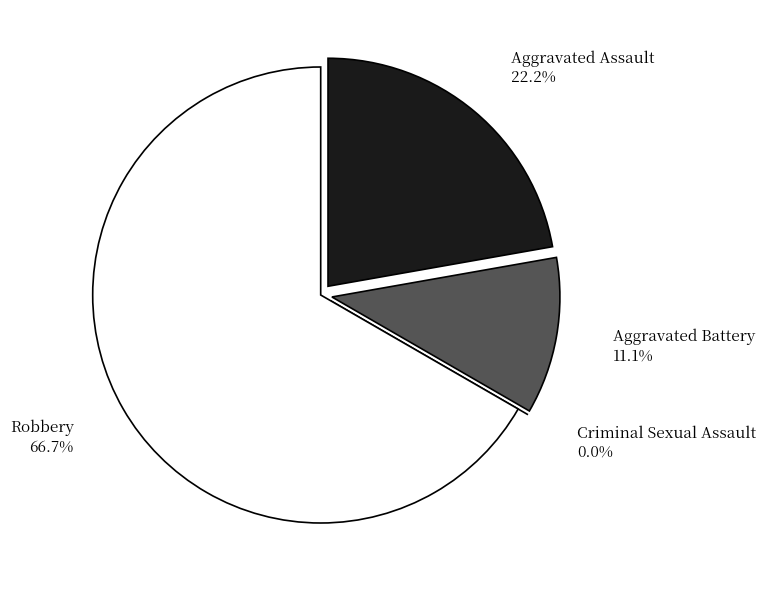

What percentage do Robbery and Aggravated Battery together represent?

77.8%